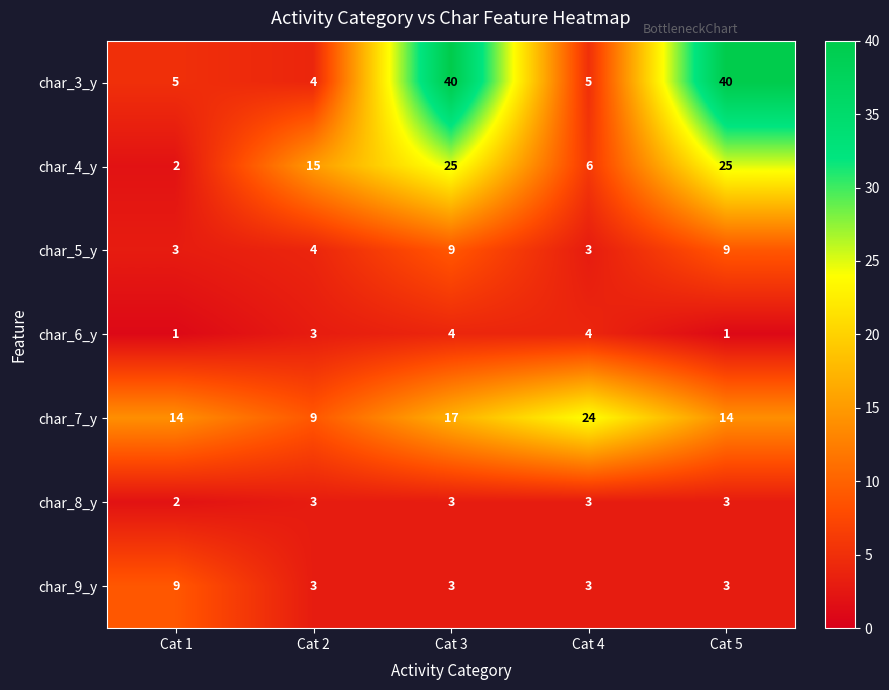

Which series has the largest range (max minus min)?

char_3_y